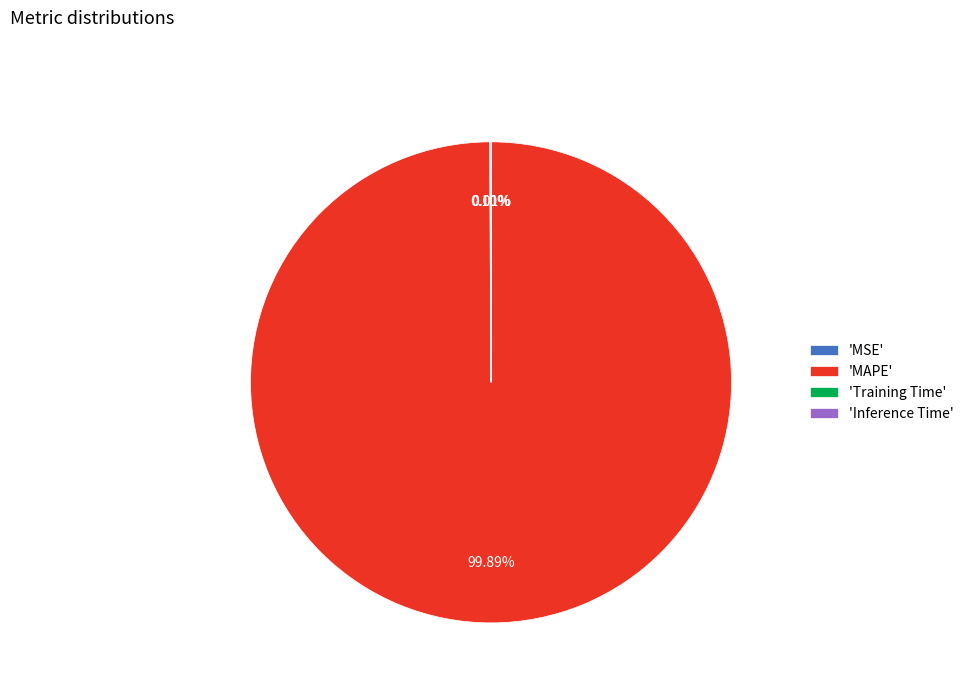

Which slice represents more than half of the pie?

'MAPE'